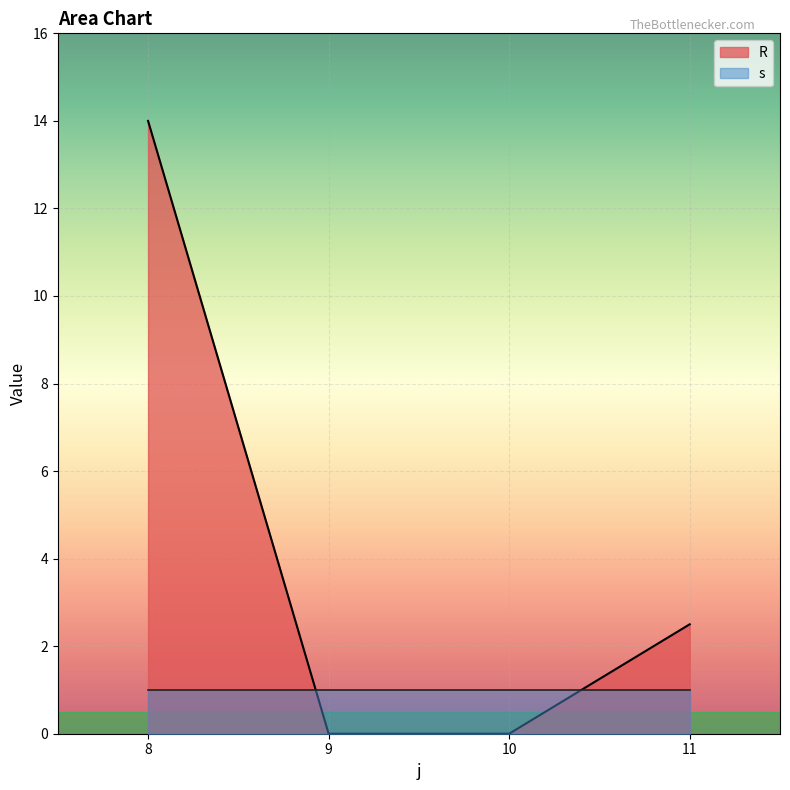

Which label corresponds to the largest value in the chart?

8